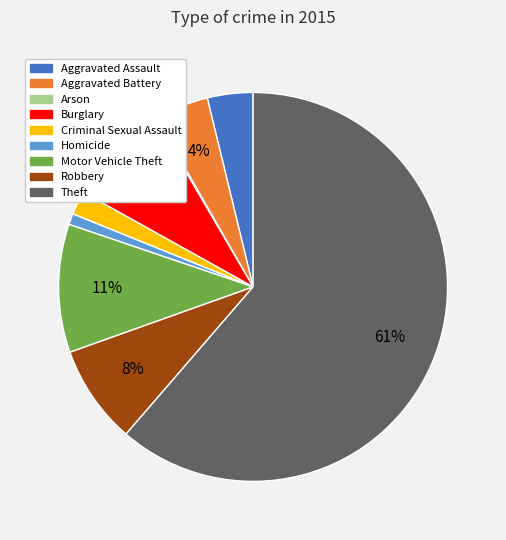

To the nearest percent, what portion does Aggravated Assault represent?

4%